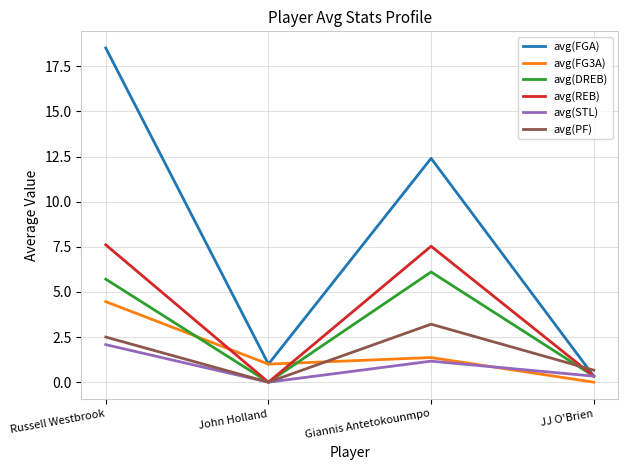

What position from the left is Russell Westbrook?

1